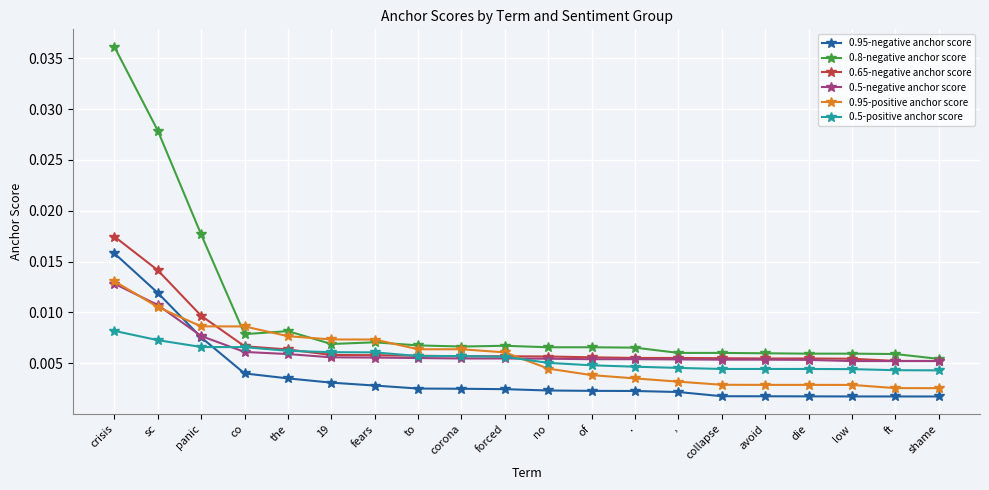

How many 0.95-positive anchor score values are between 0 and 1?

20